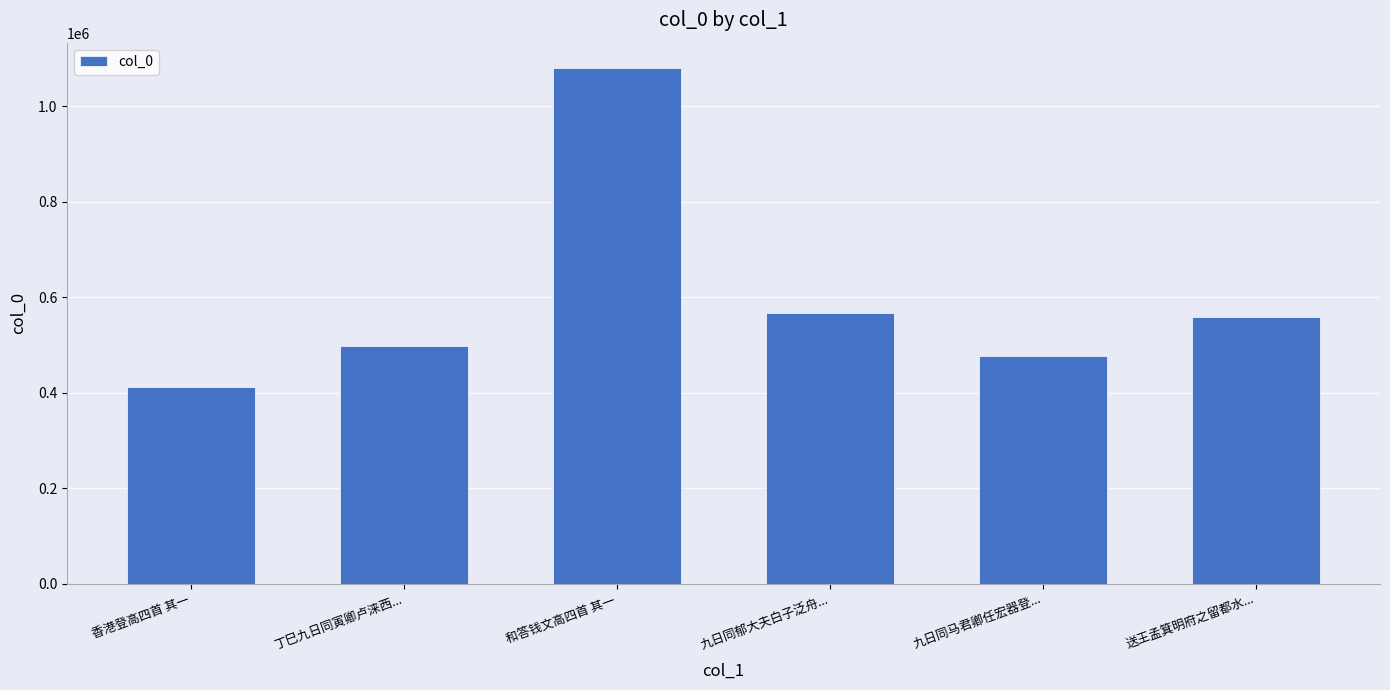

What is the greatest value displayed?

1079335